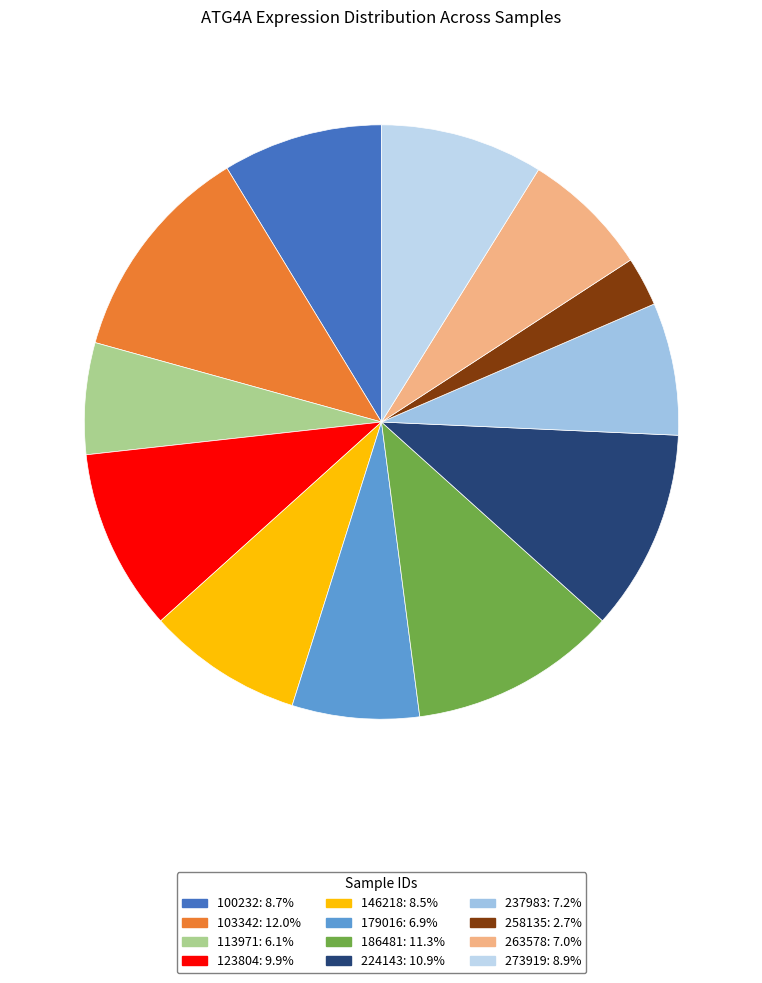

Count the number of slices in the pie.

12